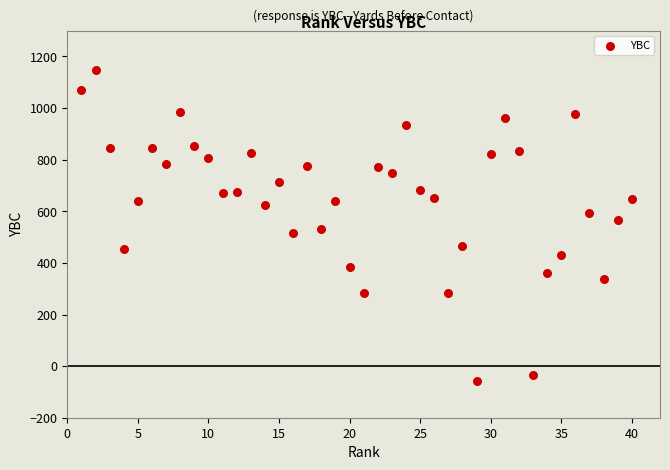

What is the range of Y values (max minus min)?

1205